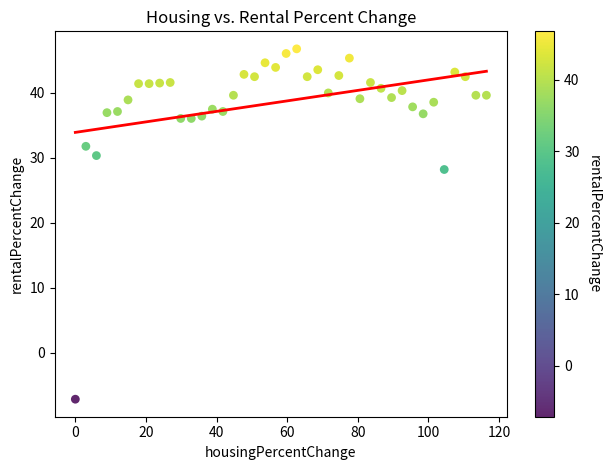

What is the range of Y values (max minus min)?

53.9